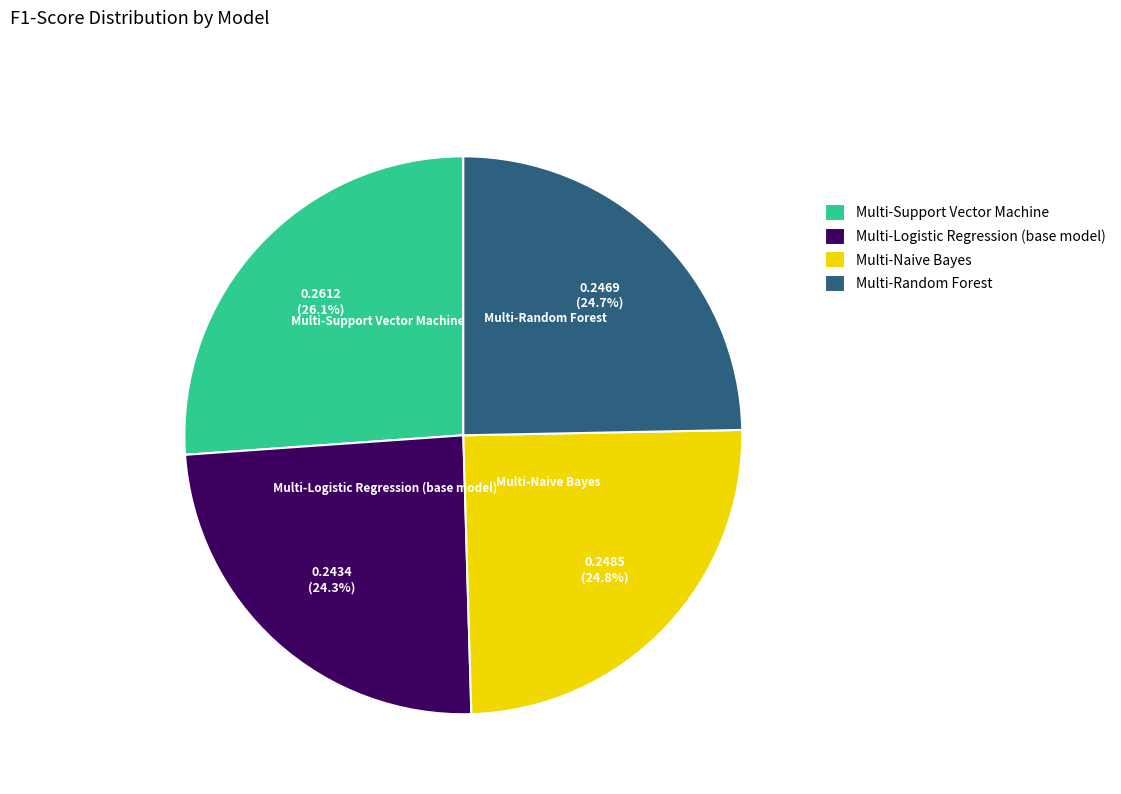

What is the ratio of the value at Multi-Logistic Regression (base model) to the value at Multi-Naive Bayes?

1.0